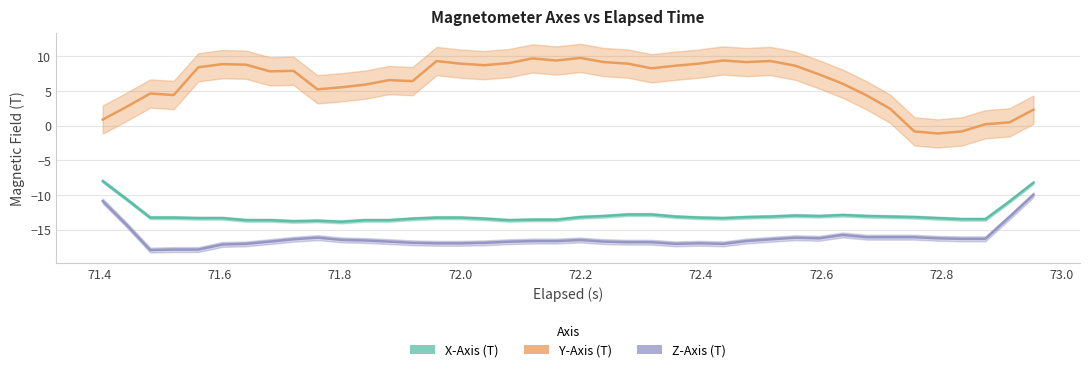

Which series changed the most between 35 and 36?

Y-Axis (T)